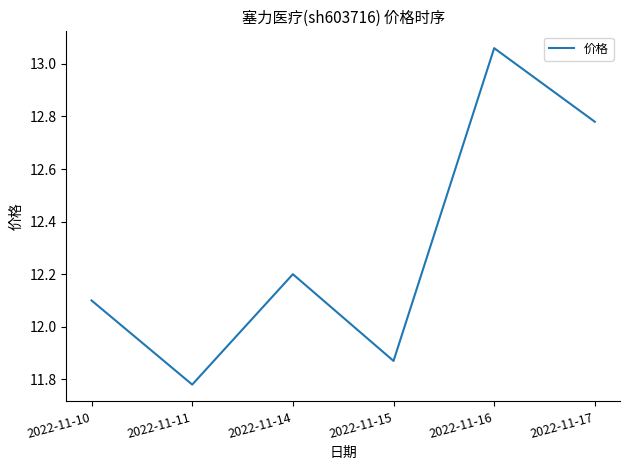

List the labels in order of value, largest first.

2022-11-16, 2022-11-17, 2022-11-14, 2022-11-10, 2022-11-15, 2022-11-11